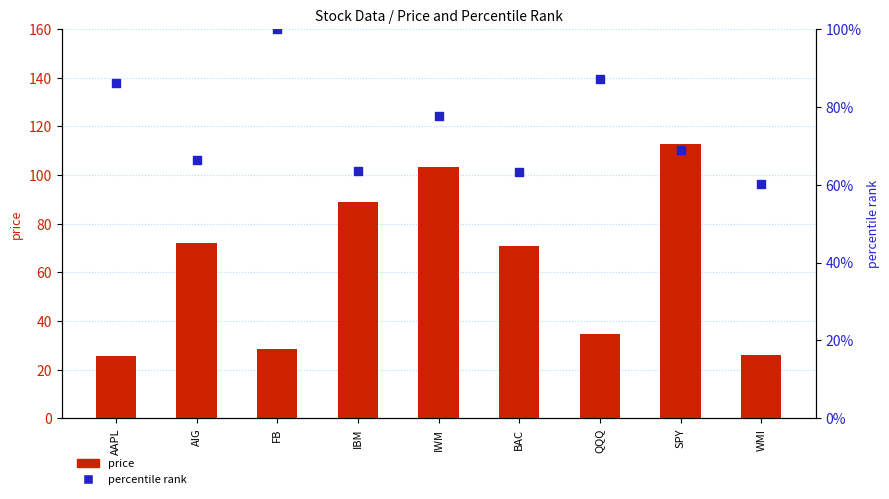

Which series has the largest total across all categories?

price